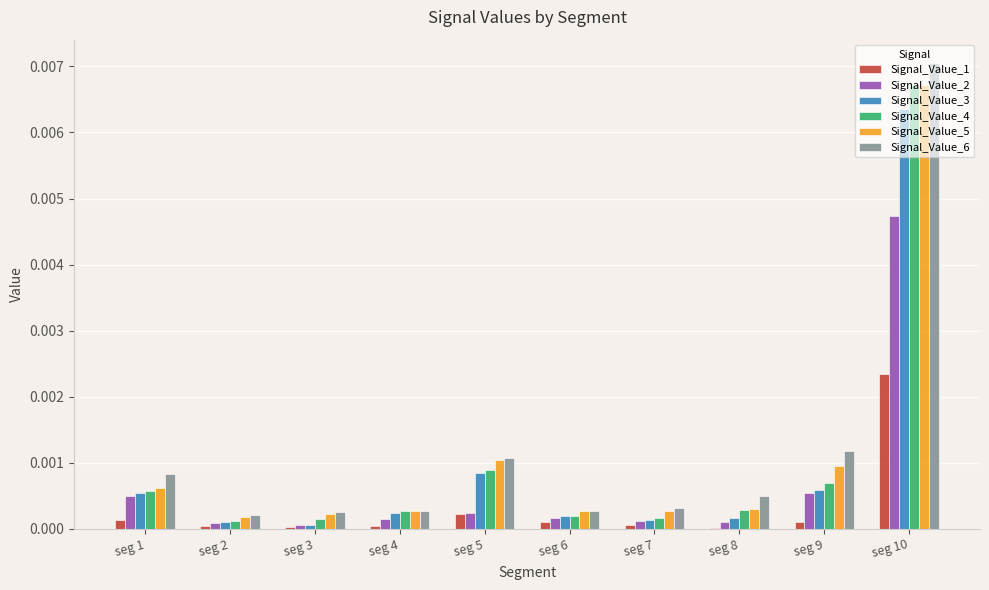

The Signal_Value_4 series shows 0.0 at seg 1. True or false?

True